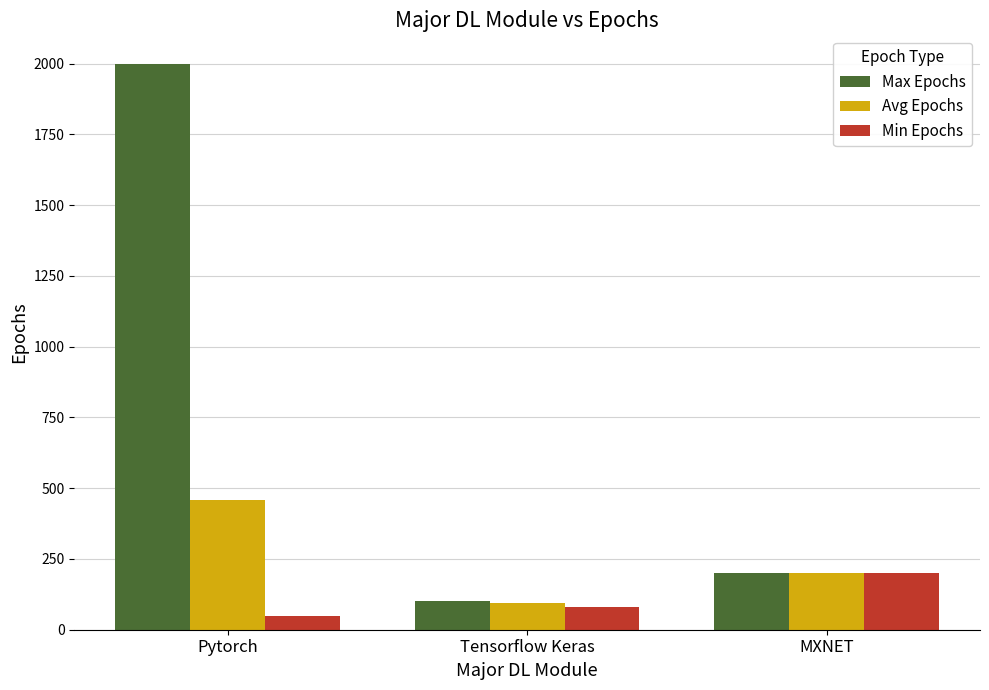

Reading left to right, transcribe all the data shown in this chart.

Max Epochs: Pytorch=2000.0	Tensorflow Keras=100.0	MXNET=200.0
Avg Epochs: Pytorch=459.2	Tensorflow Keras=95.0	MXNET=200.0
Min Epochs: Pytorch=50.0	Tensorflow Keras=80.0	MXNET=200.0